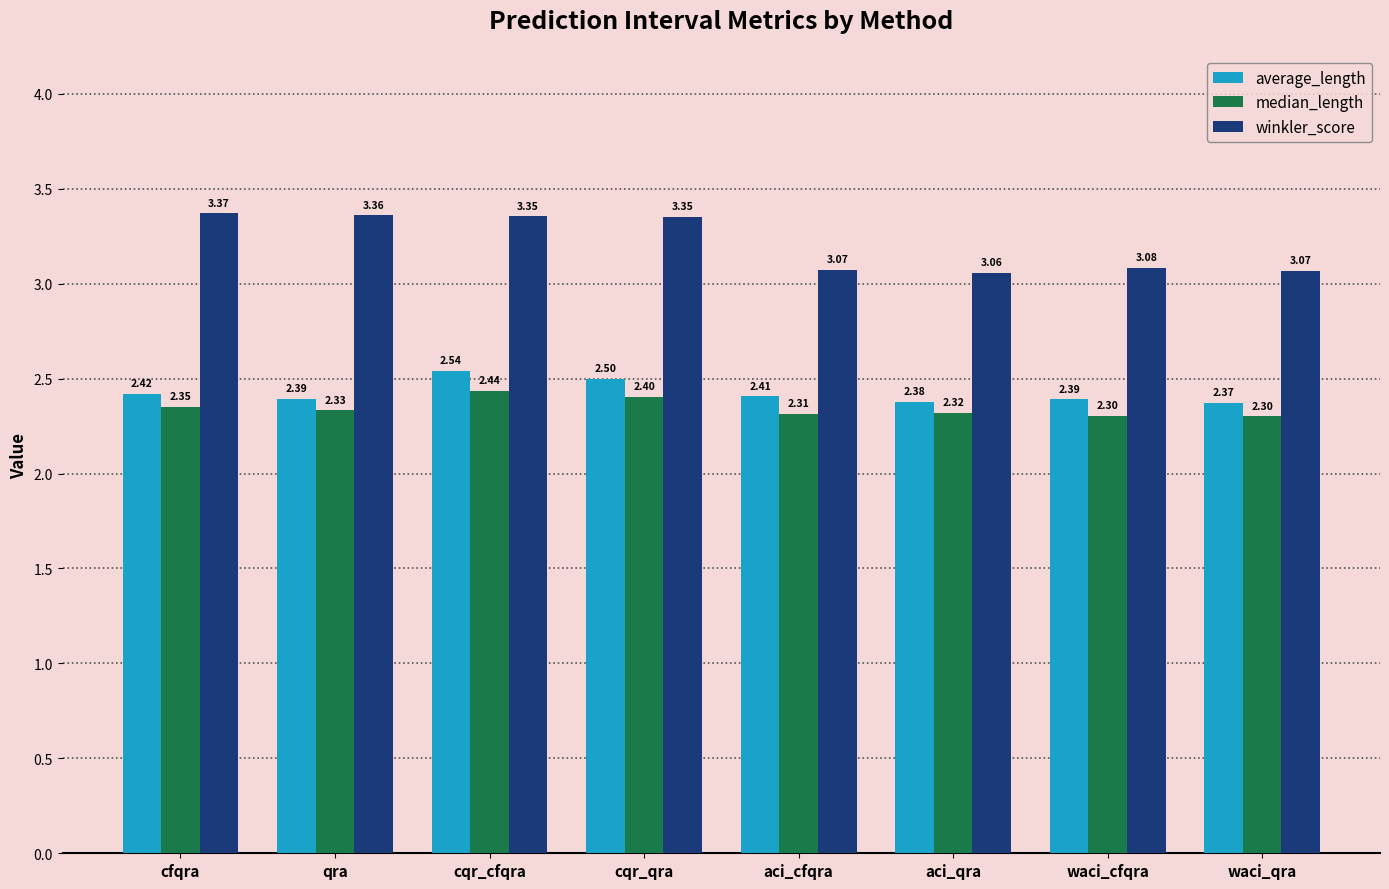

What are all the series names shown in the legend?

average_length, median_length, winkler_score